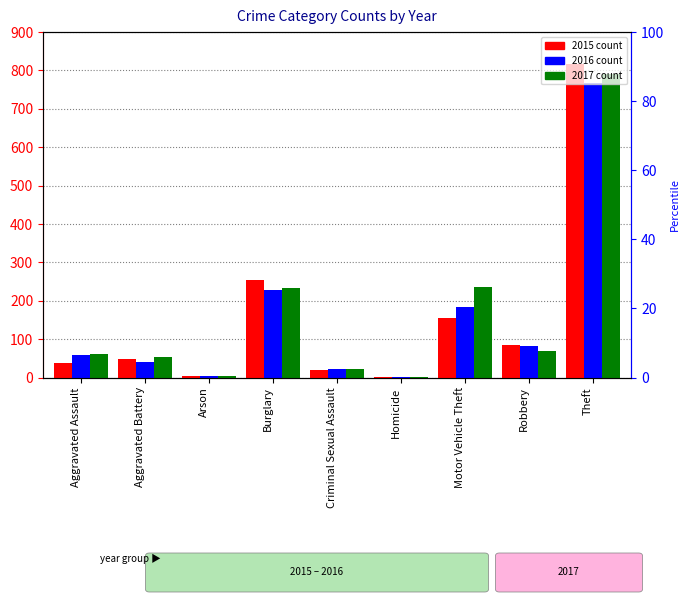

At which label is 2016 closest to 384?

Burglary